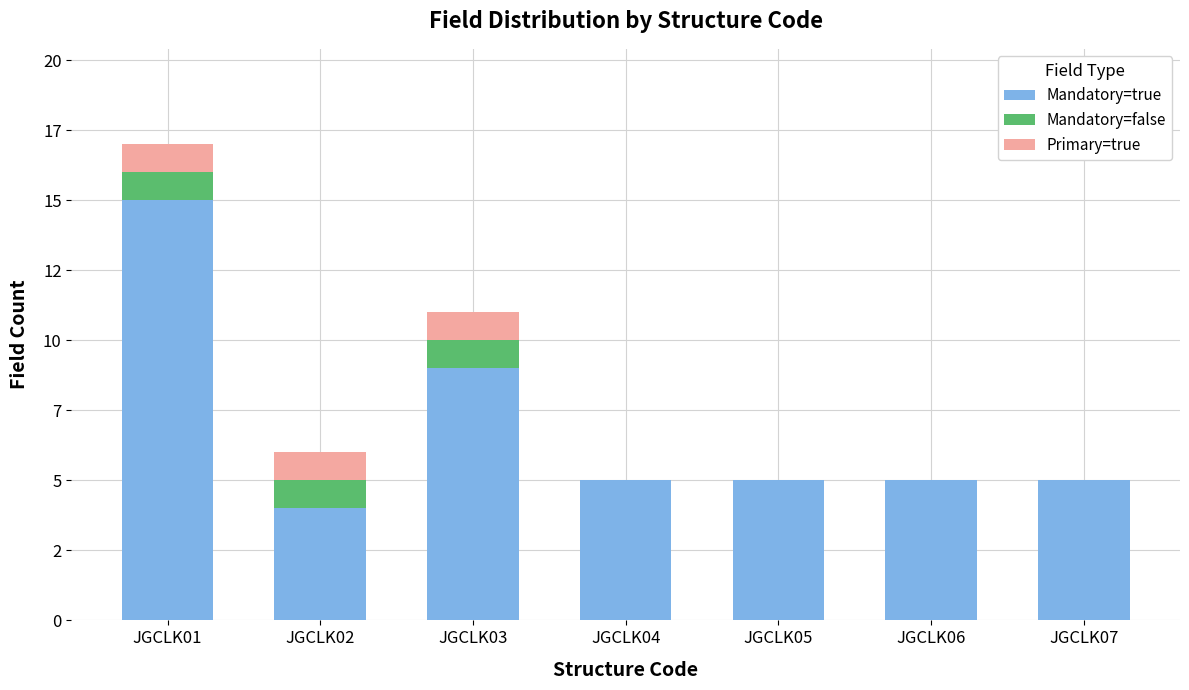

Are the bars grouped side by side (vs. stacked)?

No